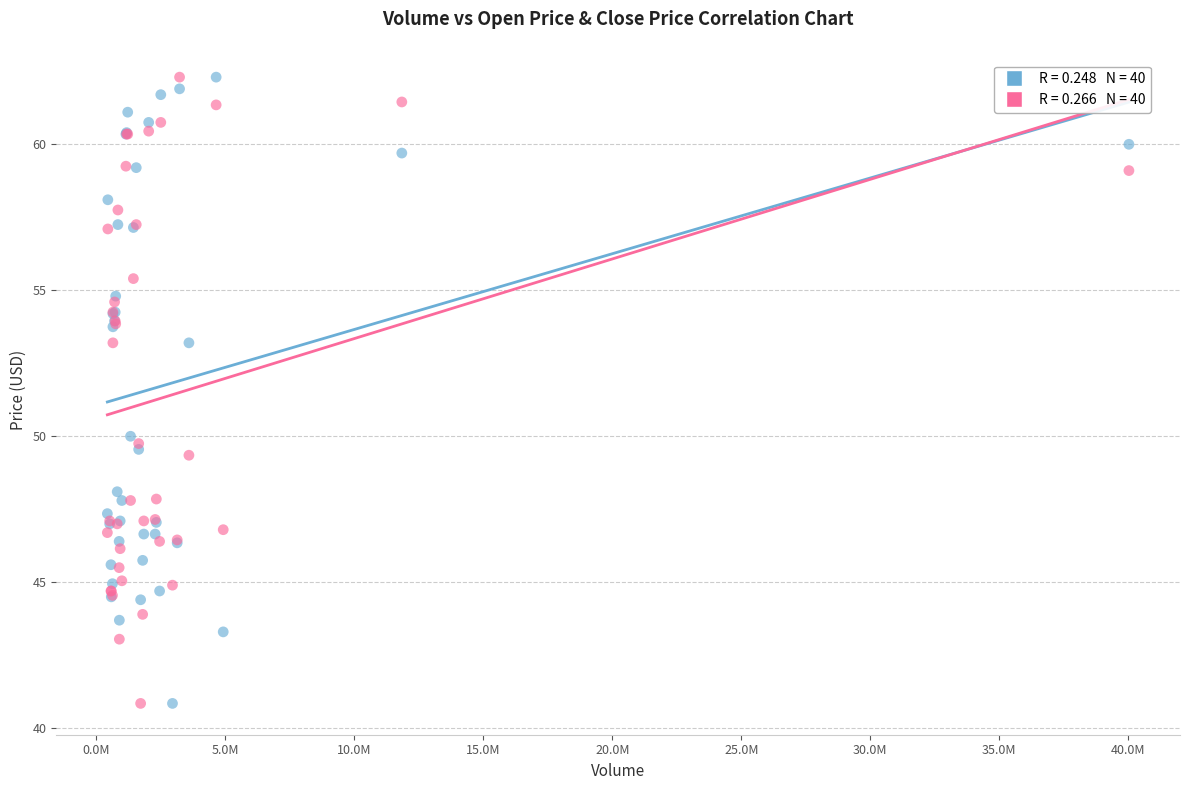

Across all series, what Y value is closest to 51?

50.0